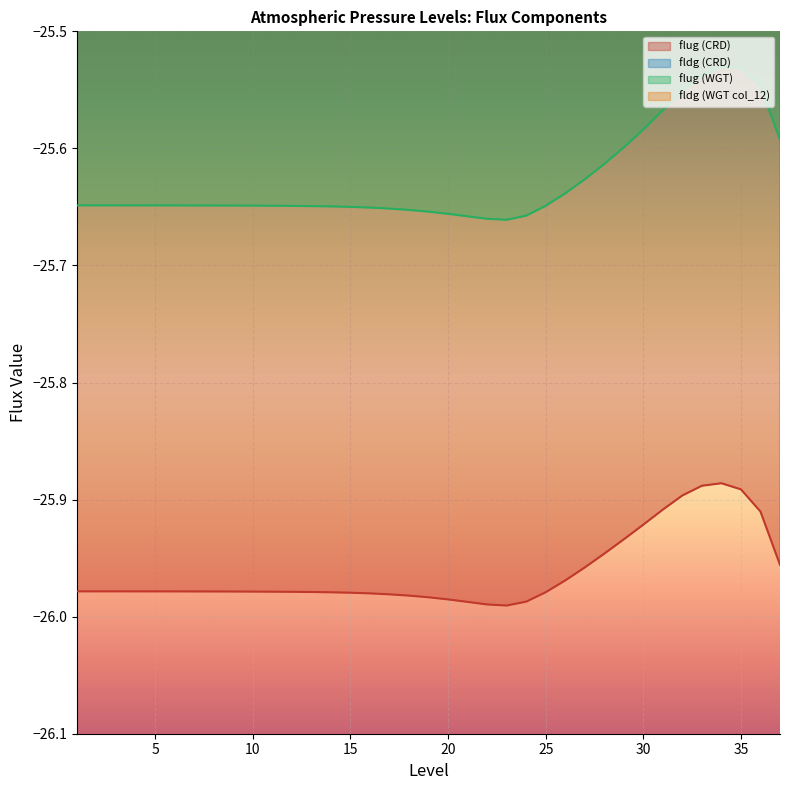

What is the difference between the maximum and minimum values in the flug (CRD) series?

0.1